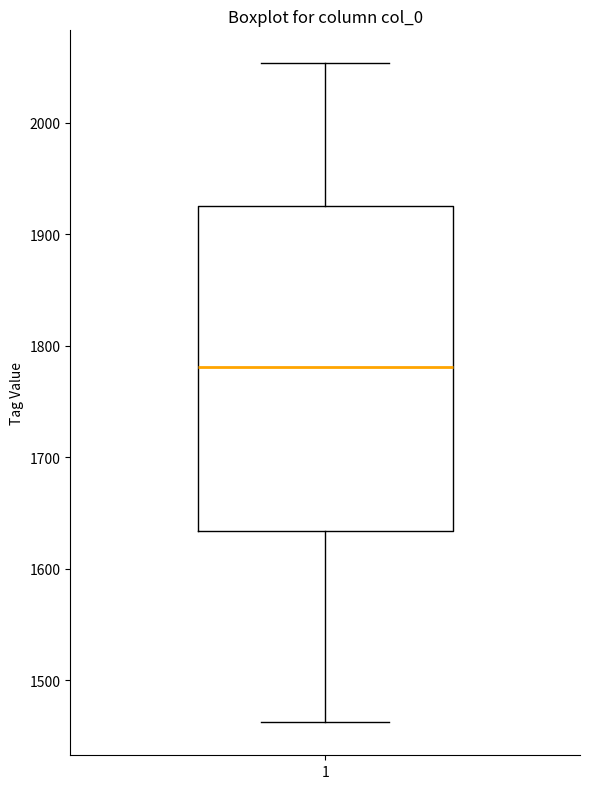

Read this box plot against the y-axis: the position of the median line, the range covered by the box, and the ends of both whiskers. The values are not printed on the chart, so give them approximately, as read against the axis.

median 1780, box 1630 to 1930, whiskers 1460 to 2050